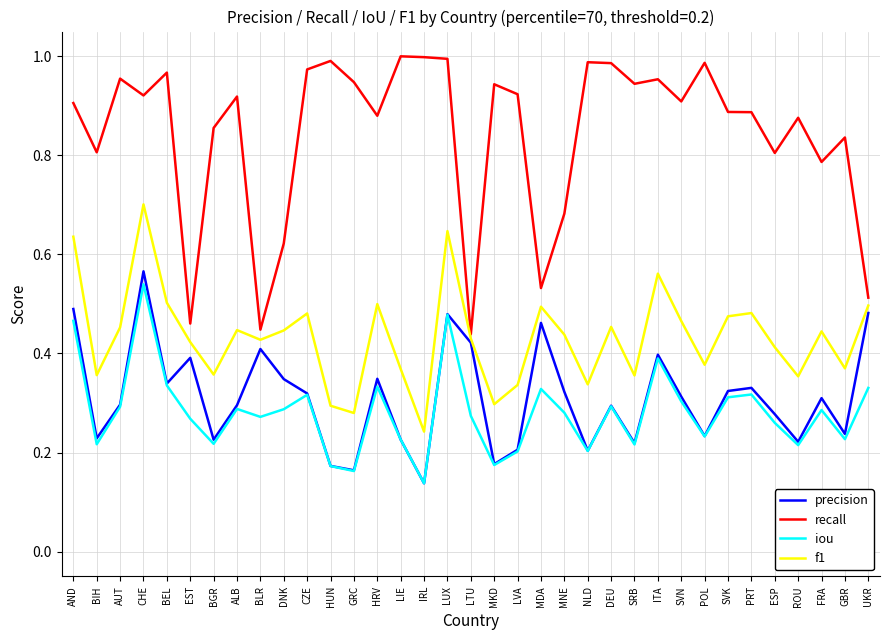

At which category is the sum across all series the highest?

CHE